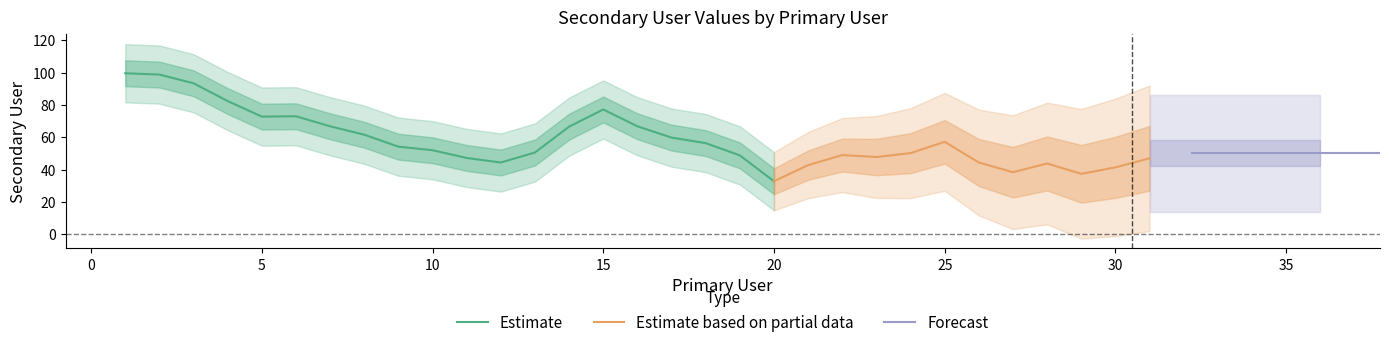

True or false: Estimate has a value of 52.0 at 10.

True